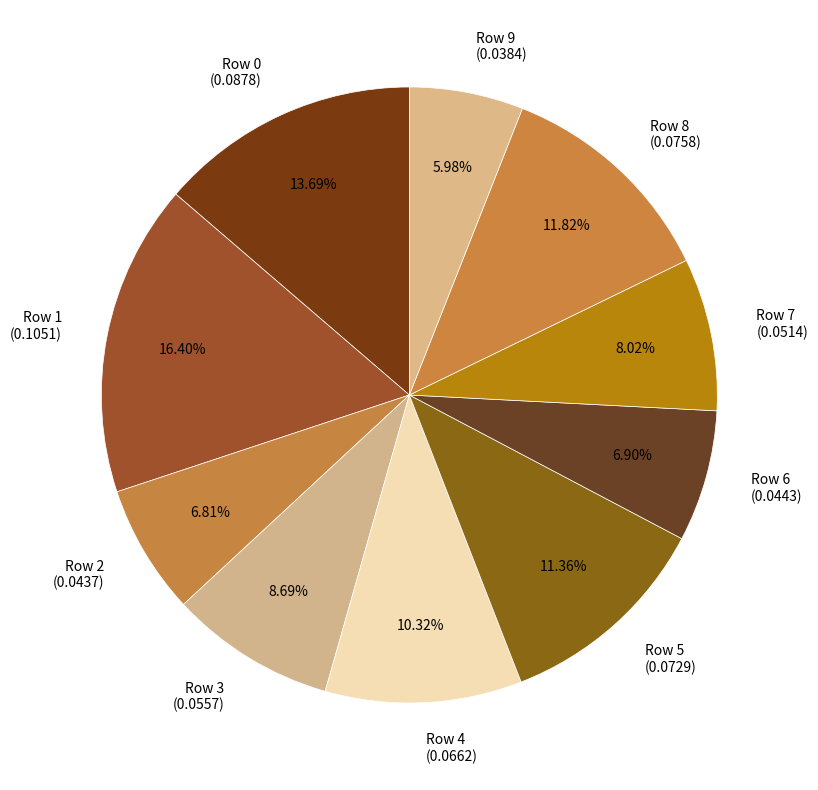

Do Row 2 and Row 1 together represent more than half of the pie?

No